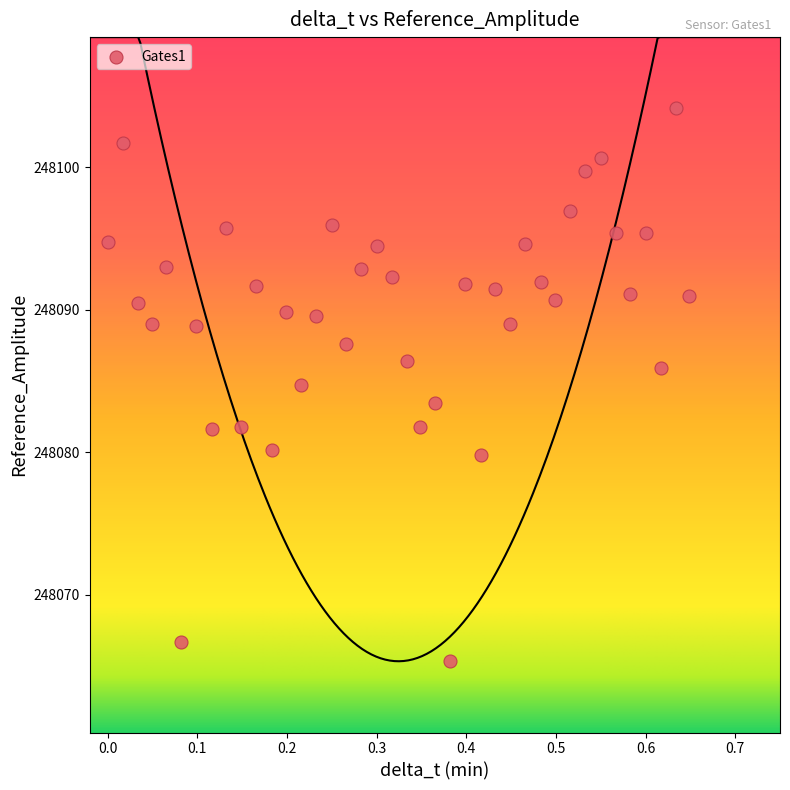

What is the range of X values (max minus min)?

0.6